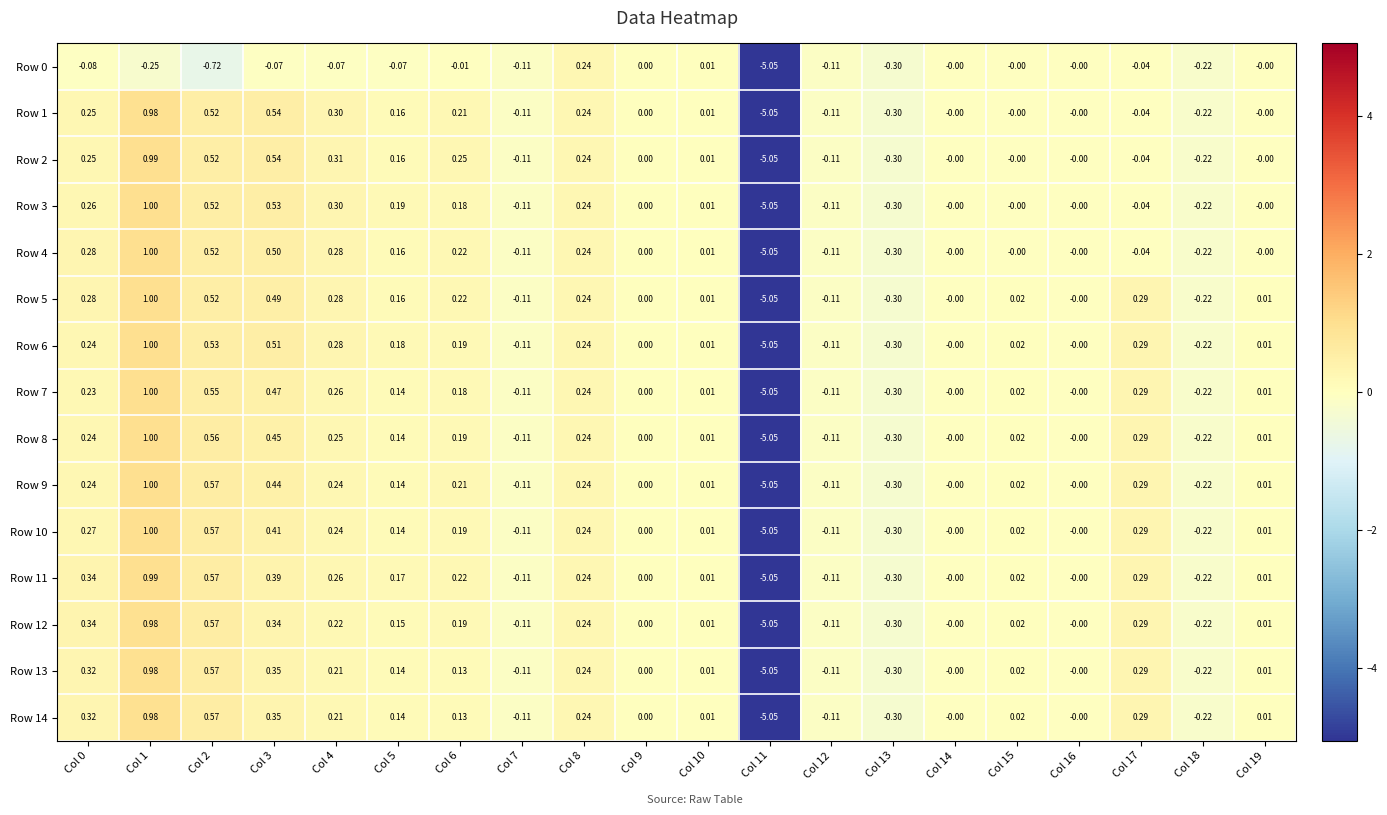

Is the value of Row 9 at Col 15 greater than the value of Row 2 at Col 3?

No